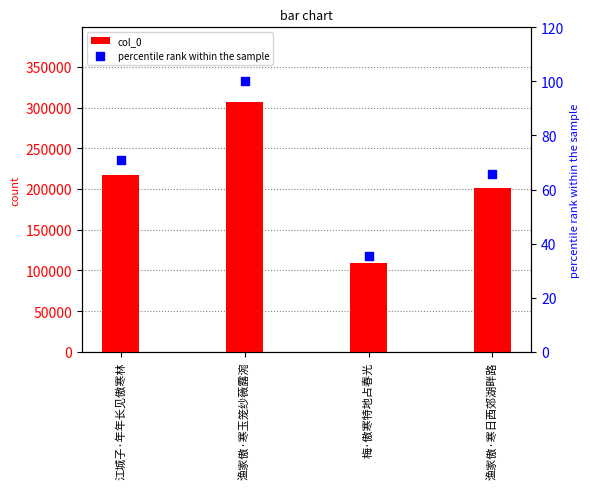

Which series contains the lowest Y value?

percentile rank within the sample